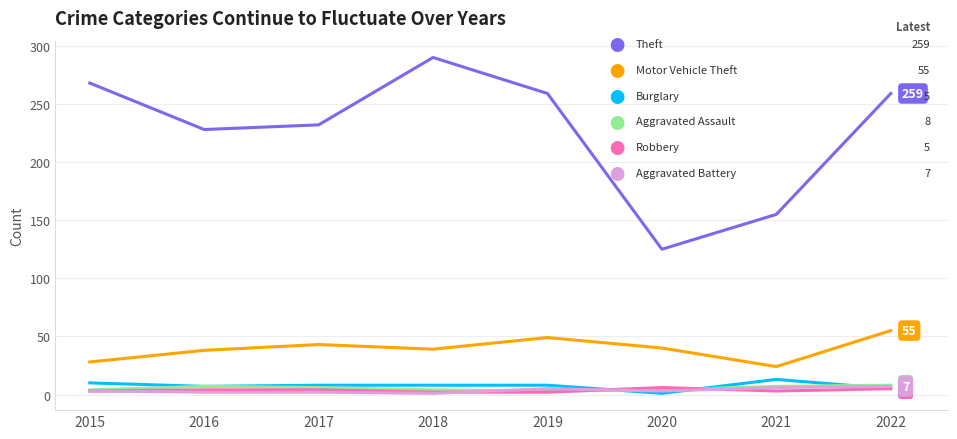

What is the spread (max minus min) of values at 2022?

254